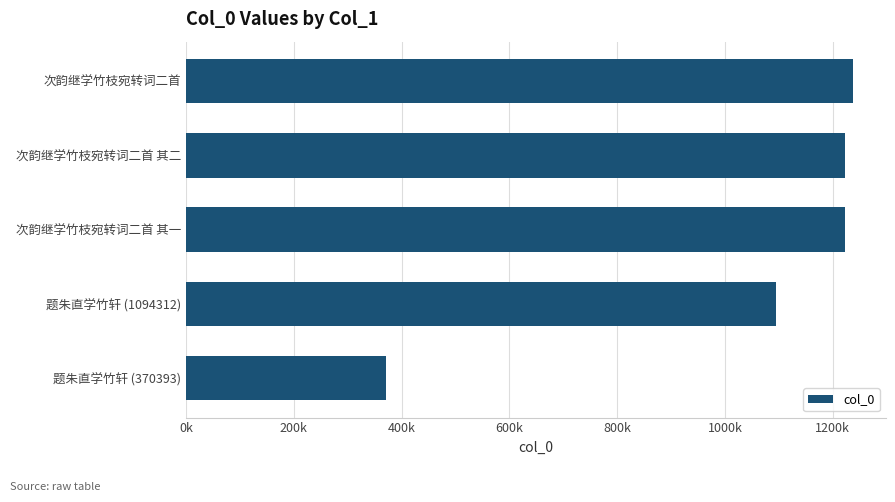

Does the chart contain any negative values?

No